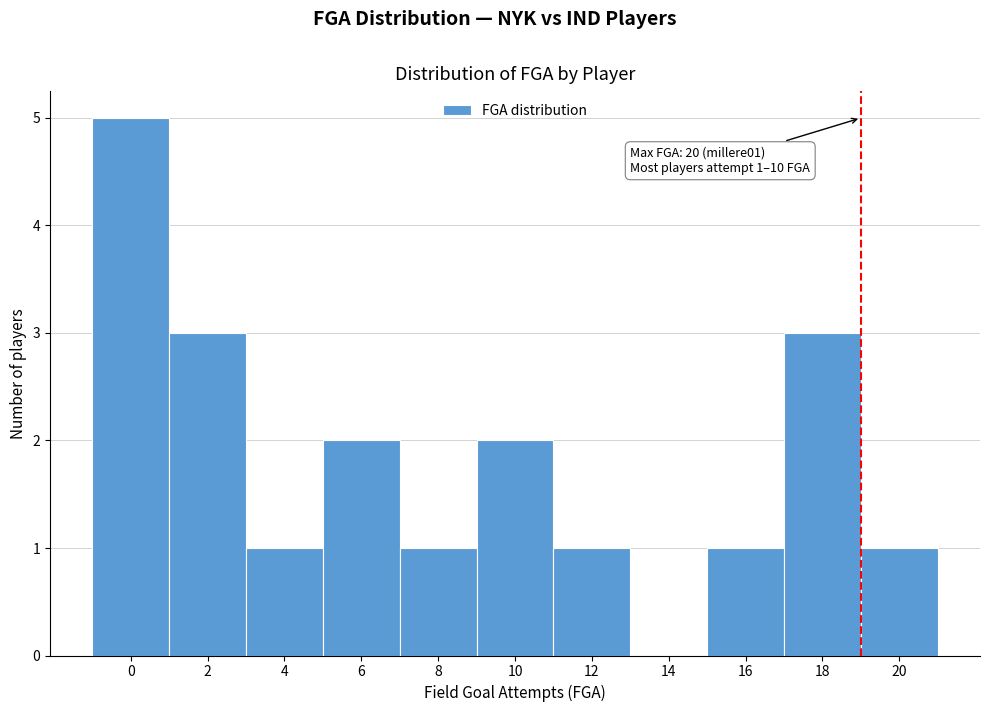

Reading left to right, list all the values displayed in this chart.

0=5	2=3	4=1	6=2	8=1	10=2	12=1	14=0	16=1	18=3	20=1